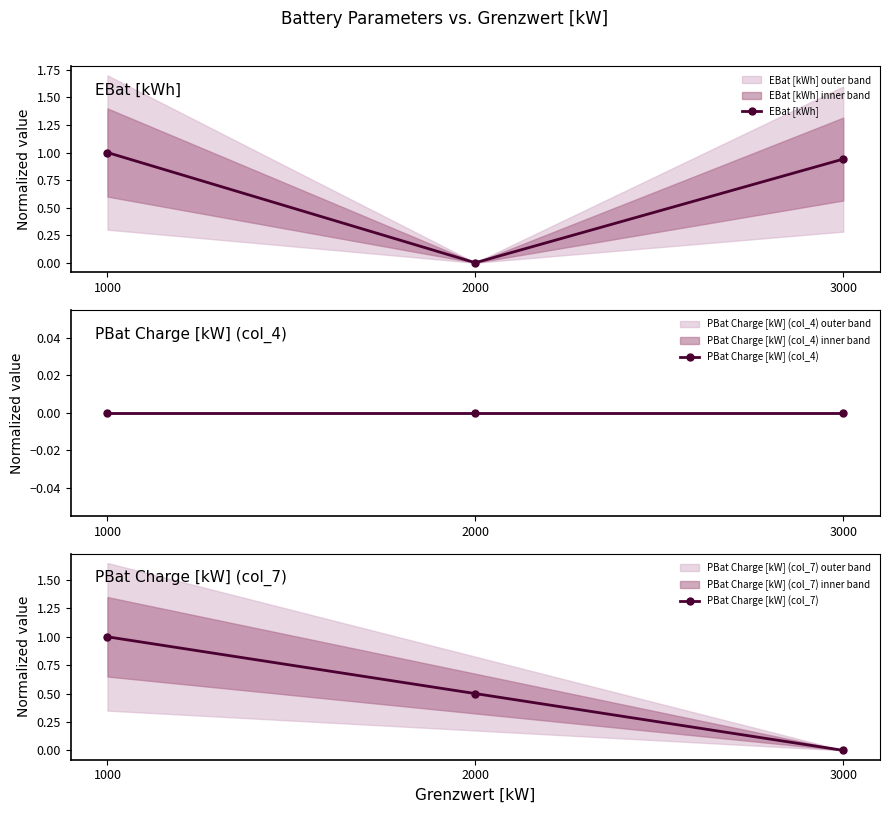

Rank the series by their average value, from lowest to highest.

PBat Charge [kW] (col_4), PBat Charge [kW] (col_7), EBat [kWh]